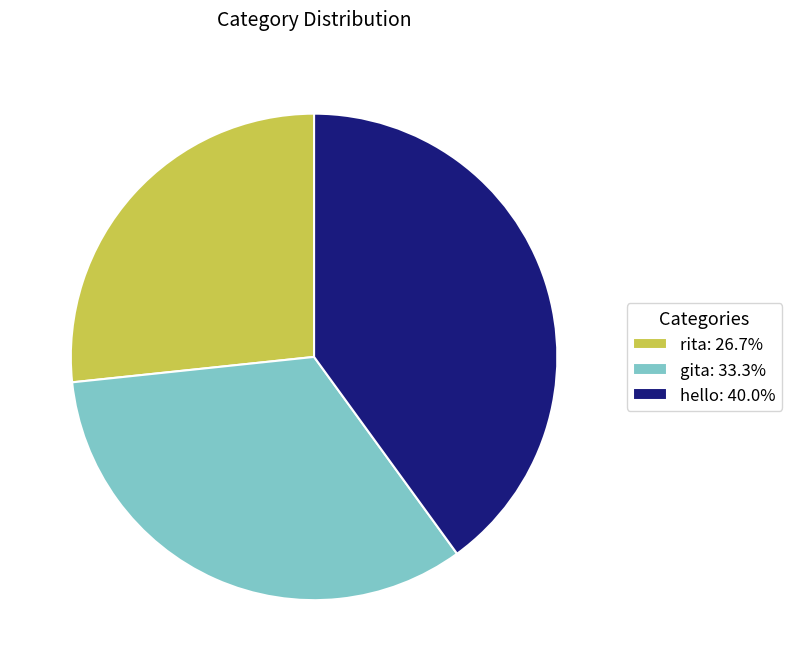

What is the largest slice in the pie chart?

hello